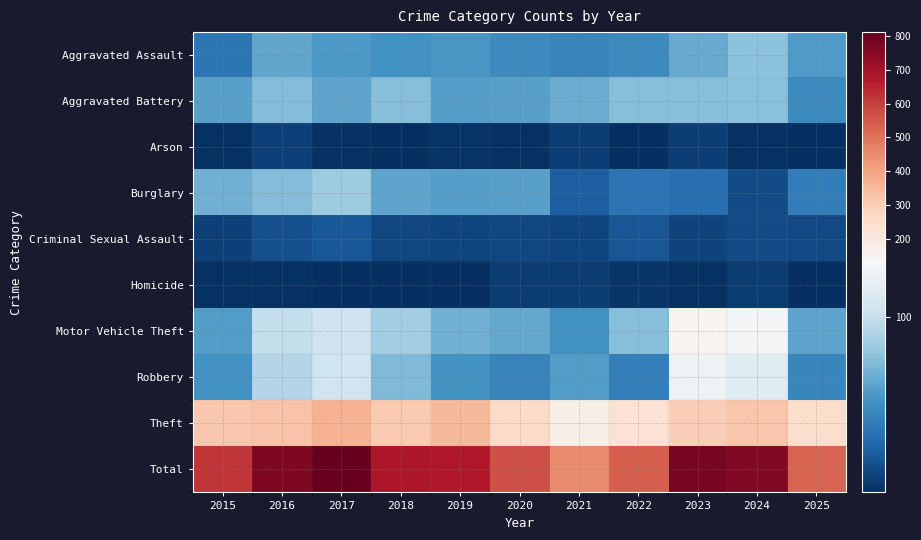

Between 2019 and 2023, which series saw the biggest shift?

Total